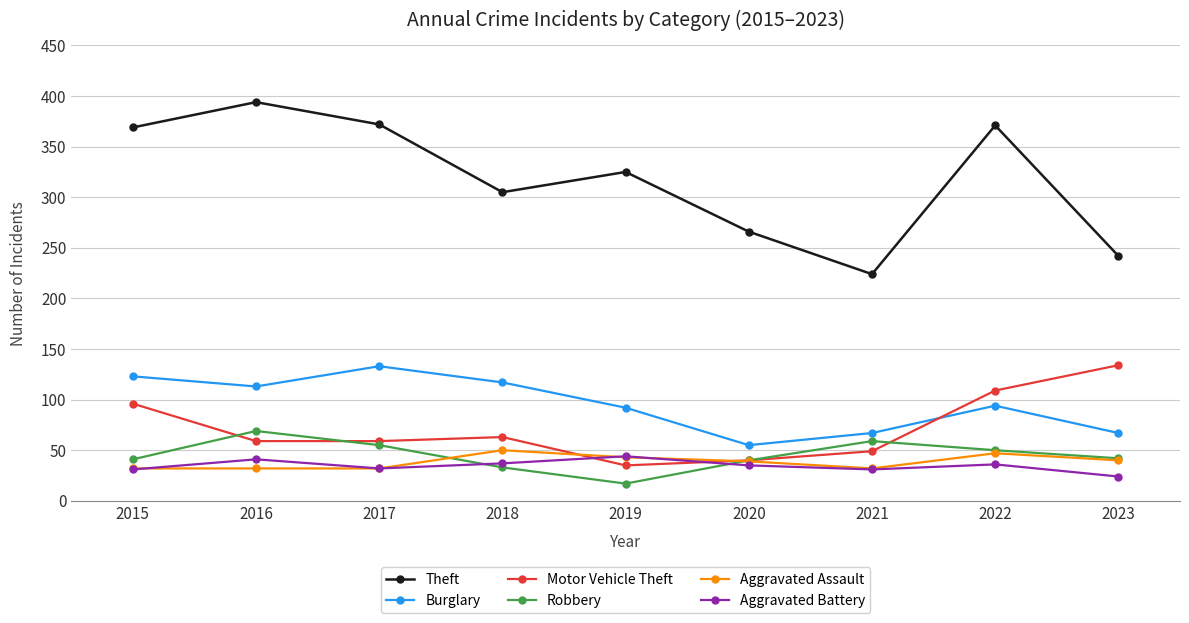

What are all the series names shown in the legend?

Theft, Burglary, Motor Vehicle Theft, Robbery, Aggravated Assault, Aggravated Battery